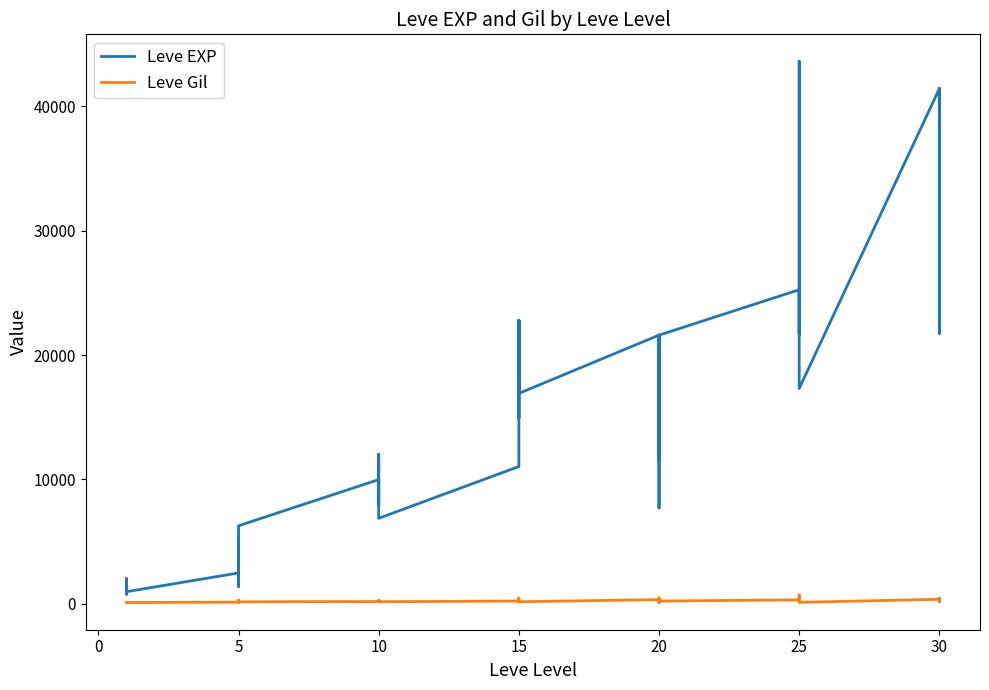

At how many categories does at least one series exceed 32037?

5